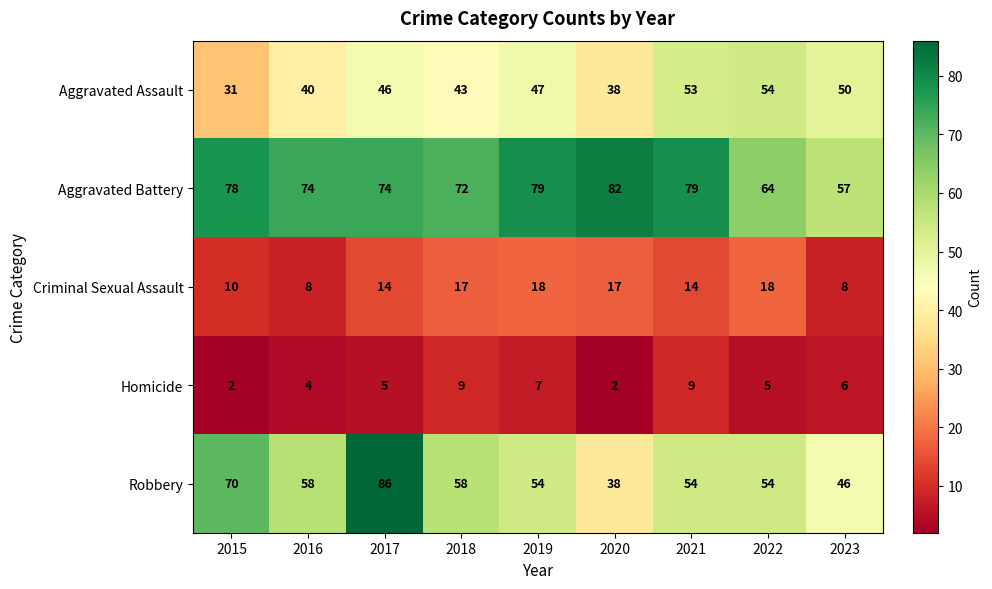

Count the number of categories in the chart.

9